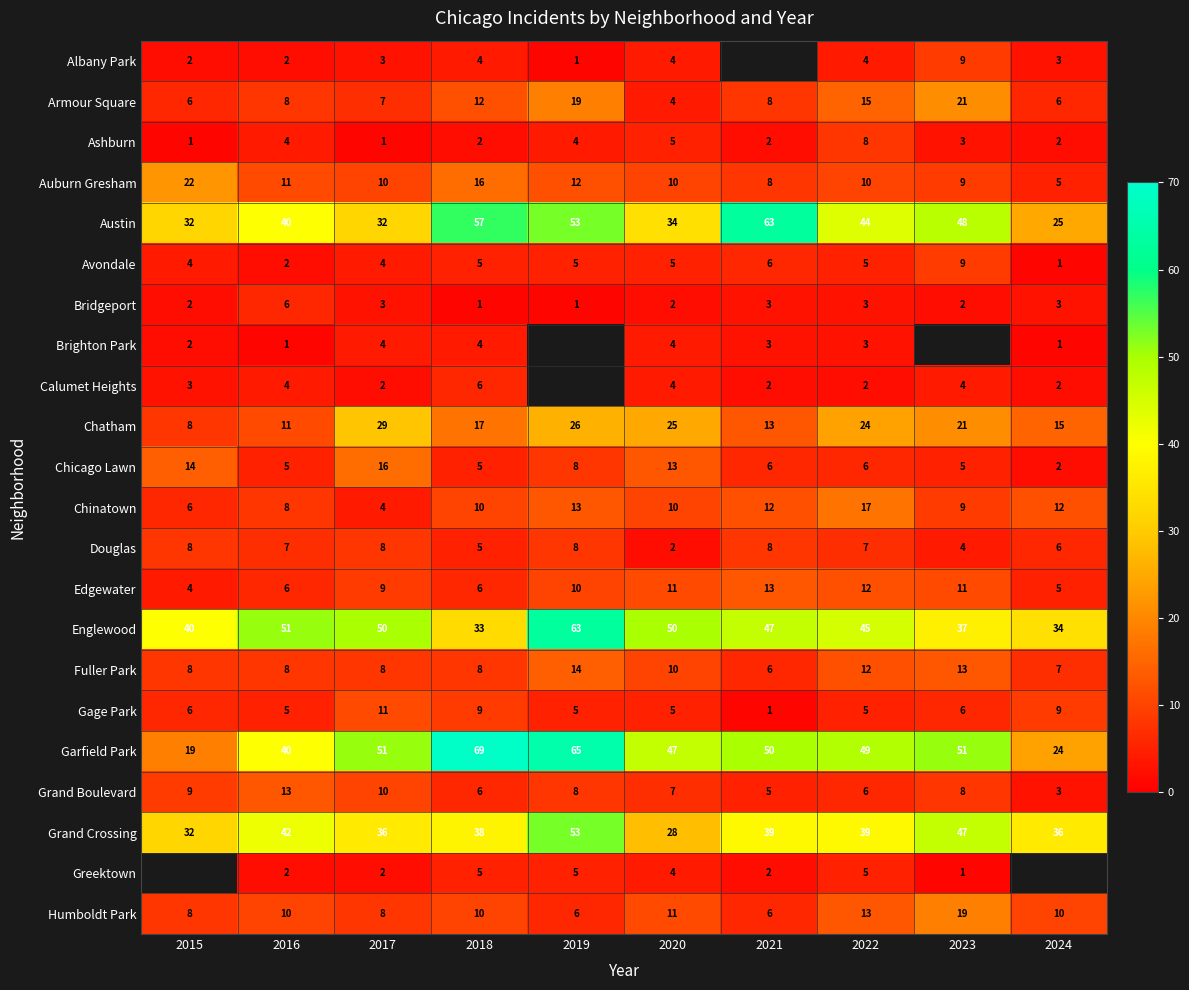

What value does the Grand Crossing series have at 2019?

53